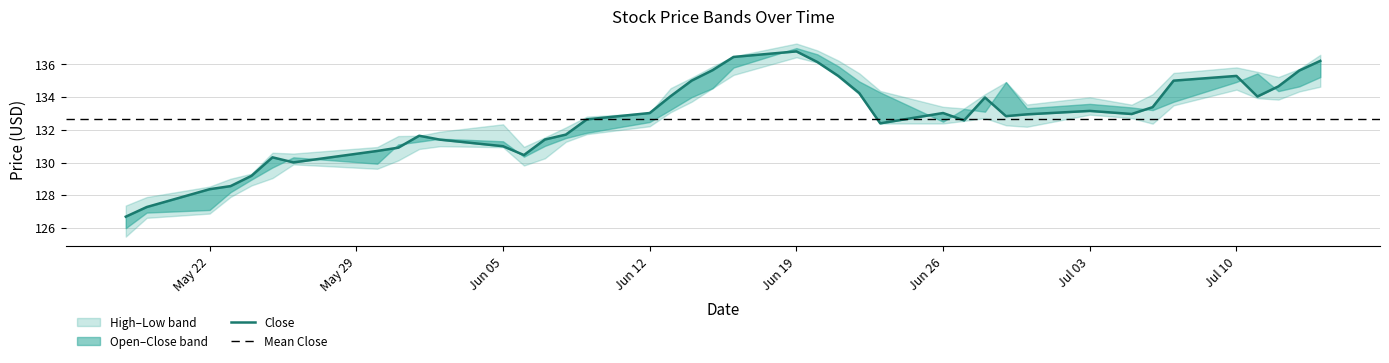

Is it true that Close equals 67.9 at 14?

False